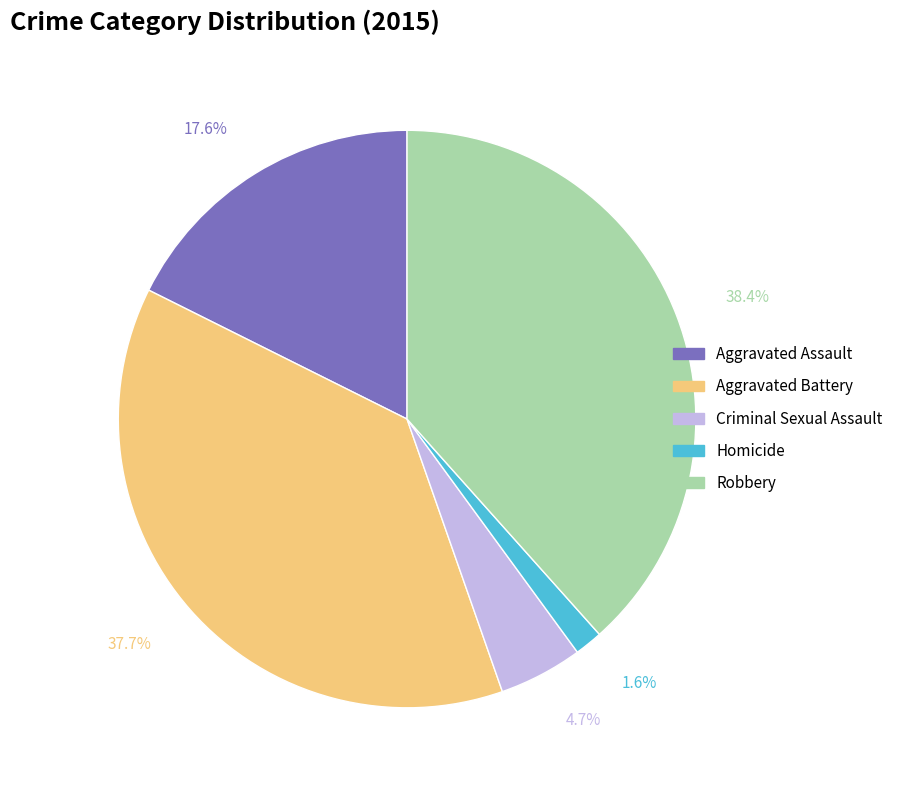

To the nearest percent, what is the average slice percentage?

20%